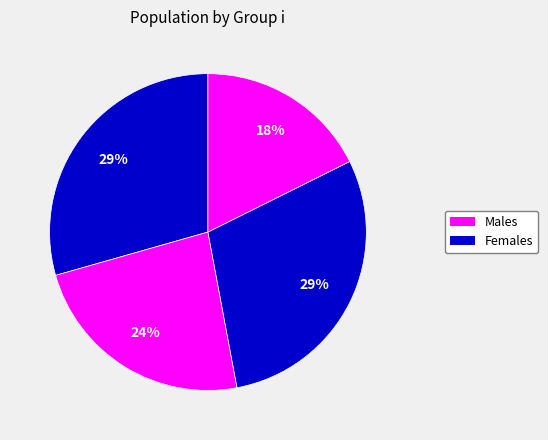

How many segments does this pie chart have?

4